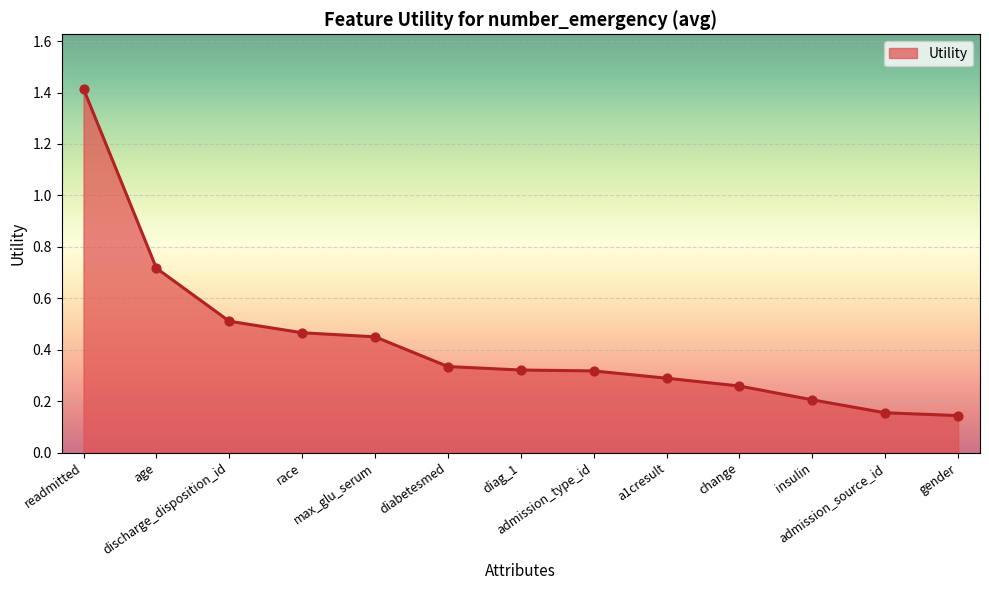

What is the change in value from race to change?

-0.2